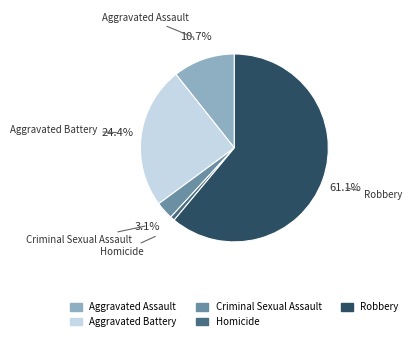

Approximately how many times larger is the value at Criminal Sexual Assault compared to Aggravated Assault?

0.3